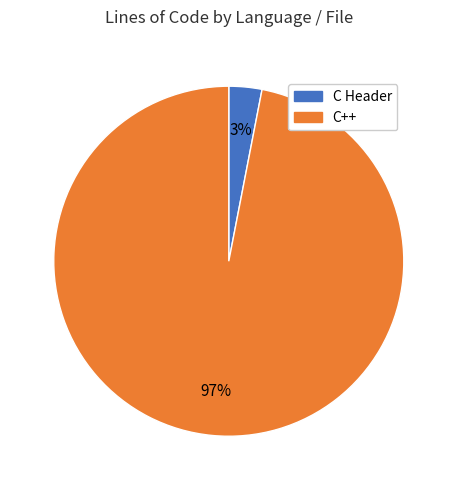

Is there any slice that represents more than half of the pie?

Yes